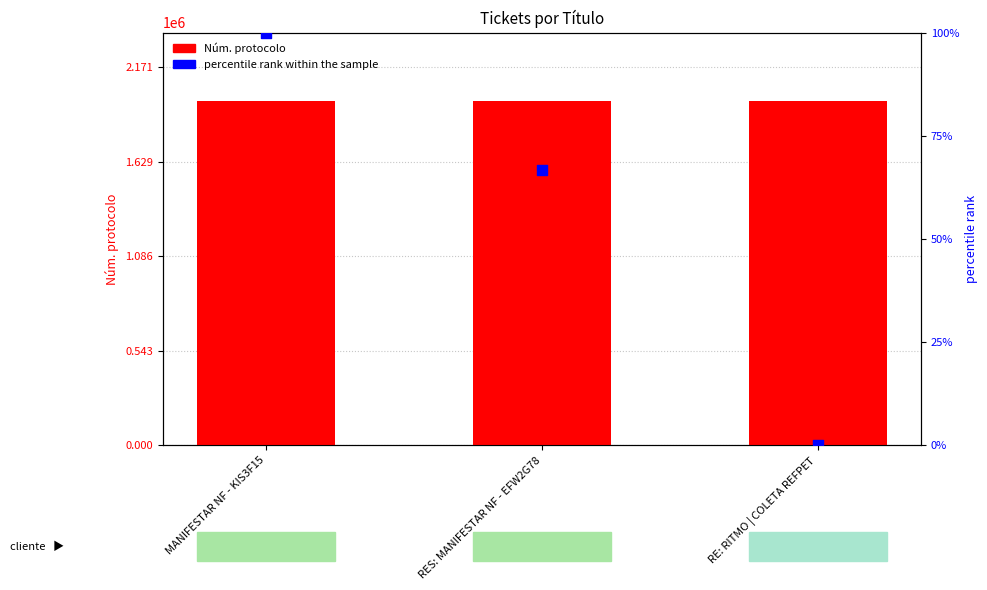

Which series reaches the minimum Y coordinate?

percentile rank within the sample